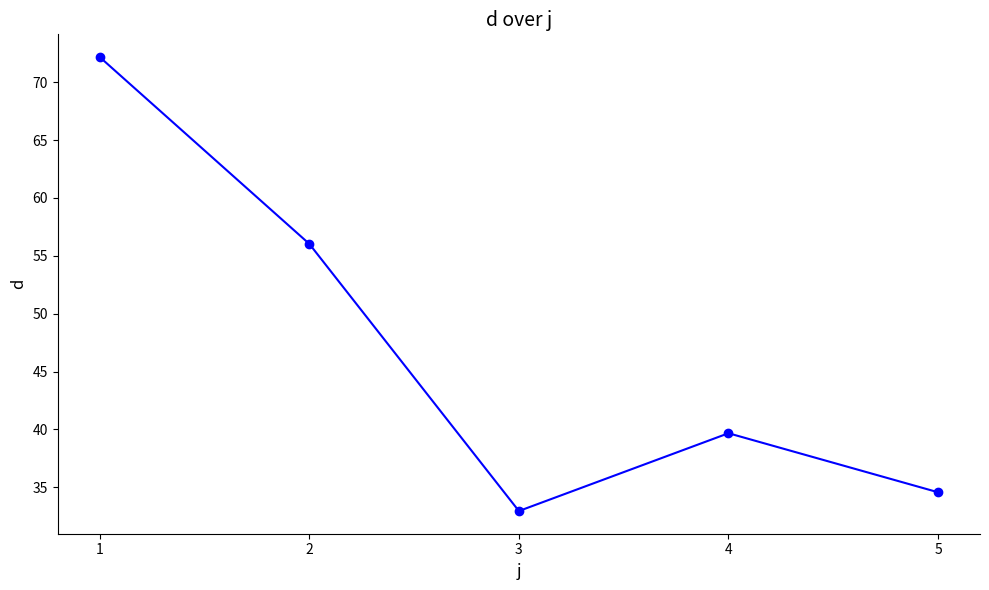

How many points are lower than both their immediate neighbors (excluding endpoints)?

1